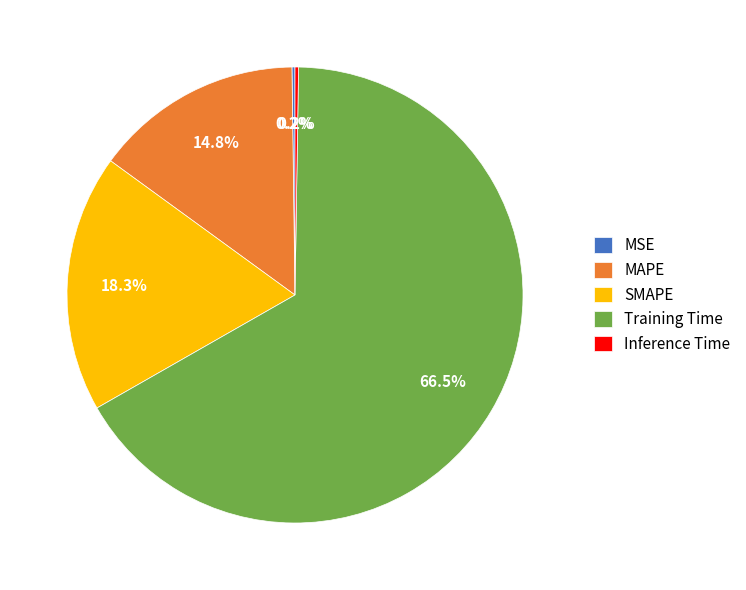

What is the largest slice in the pie chart?

Training Time